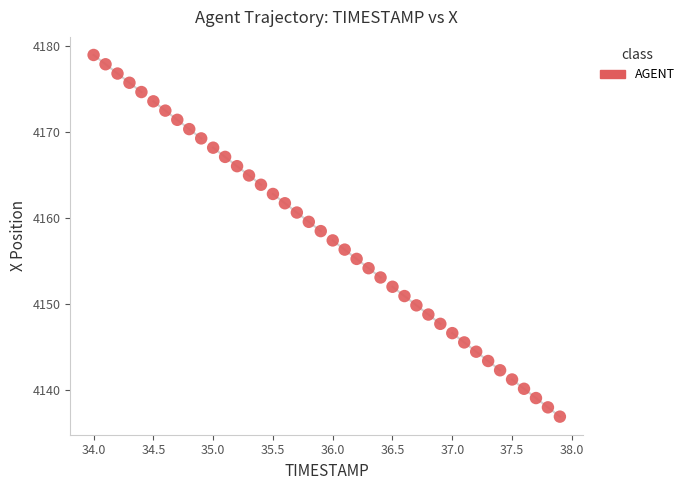

What is the range of X values (max minus min)?

3.9